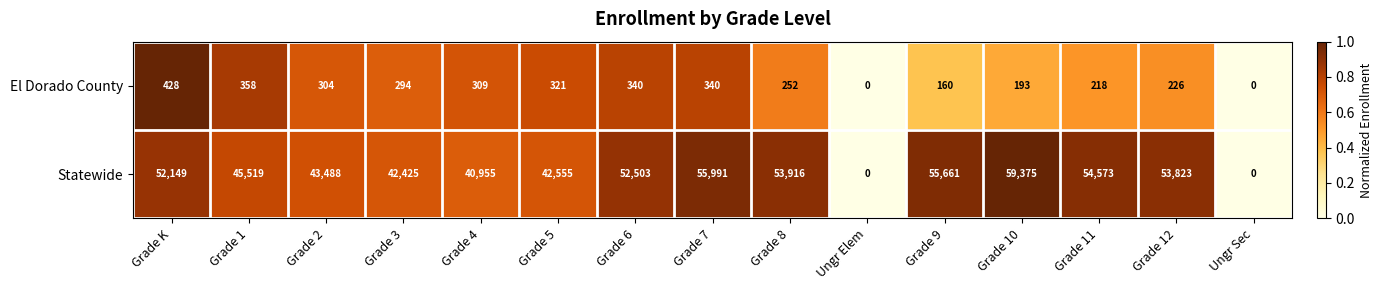

How many positive values does the El Dorado County series have?

13